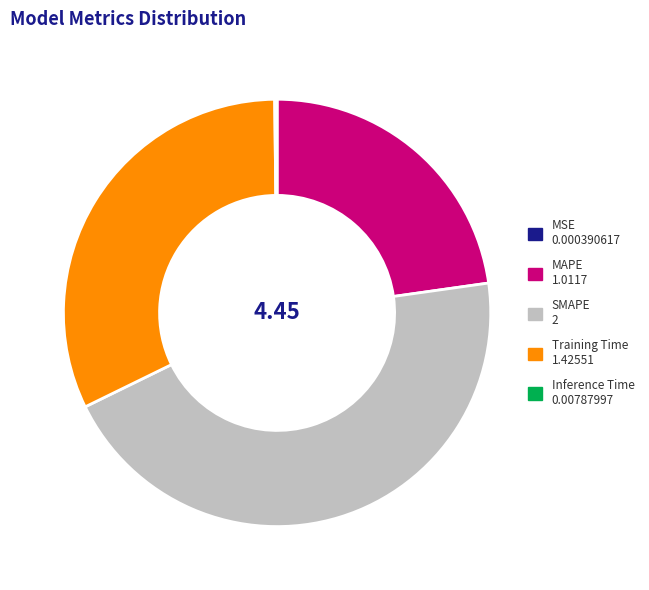

Is there a majority slice in this chart?

No